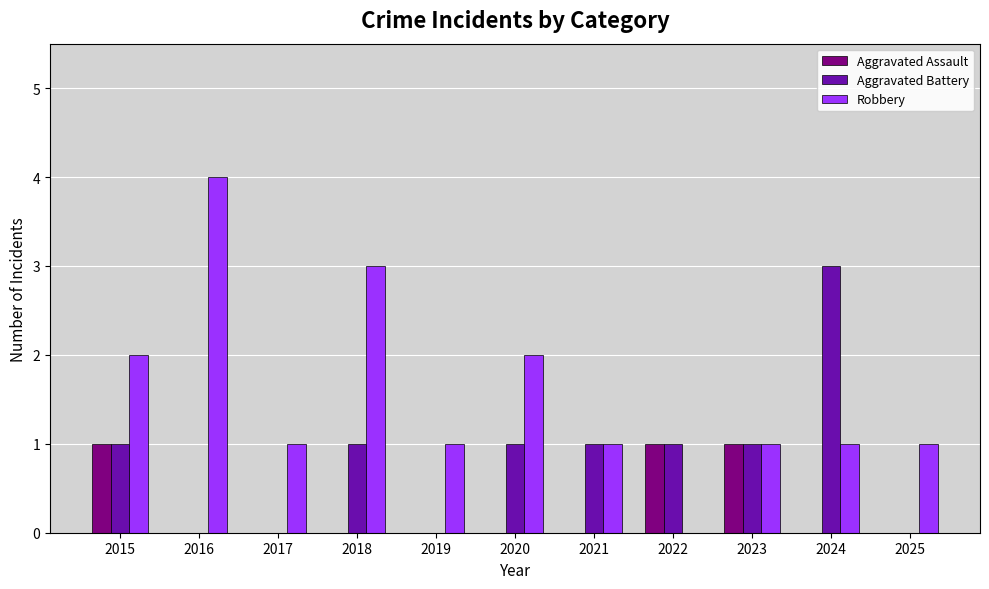

Reading left to right, extract all data points from this chart.

Aggravated Assault: 1	0	0	0	0	0	0	1	1	0	0
Aggravated Battery: 1	0	0	1	0	1	1	1	1	3	0
Robbery: 2	4	1	3	1	2	1	0	1	1	1